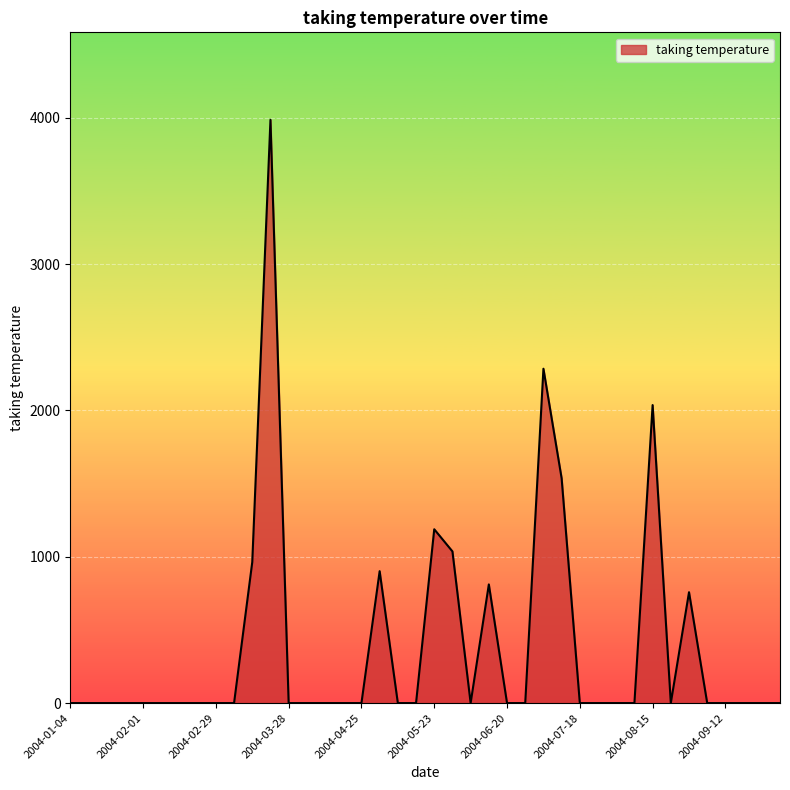

What is the maximum value shown in the chart?

3985.2